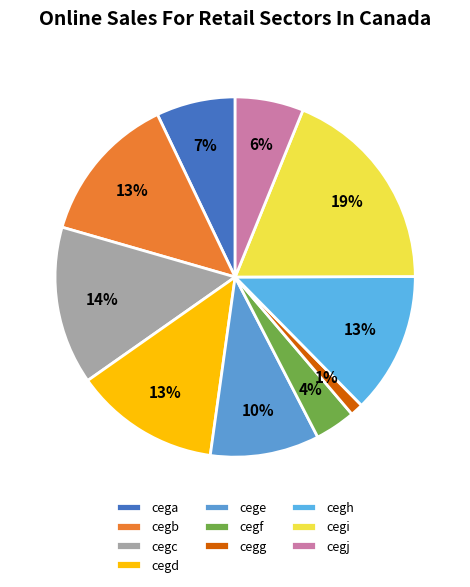

Count the number of slices in the pie.

10